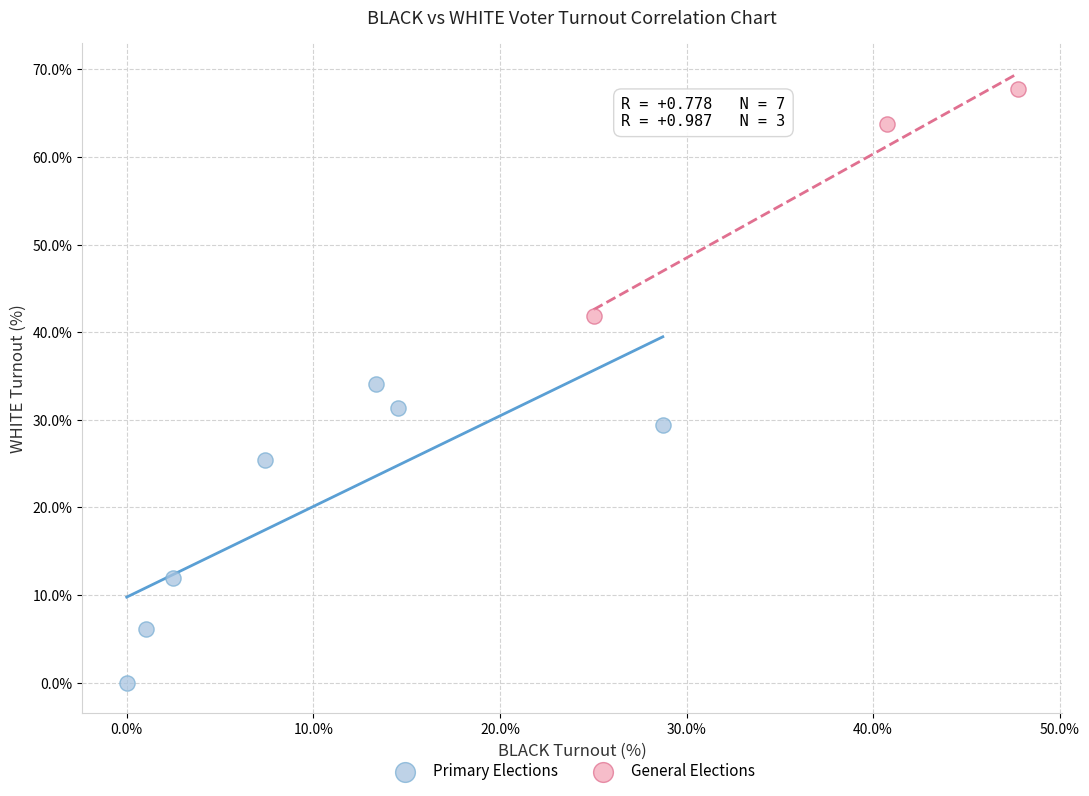

Which series reaches the maximum Y coordinate?

General Elections